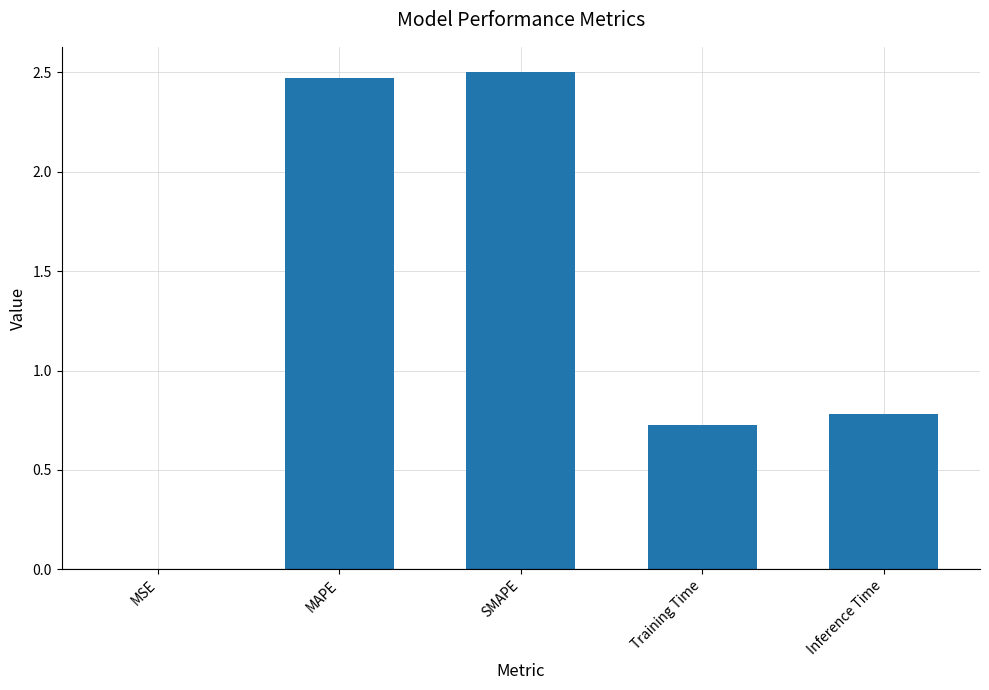

What is the sum of all values?

6.5